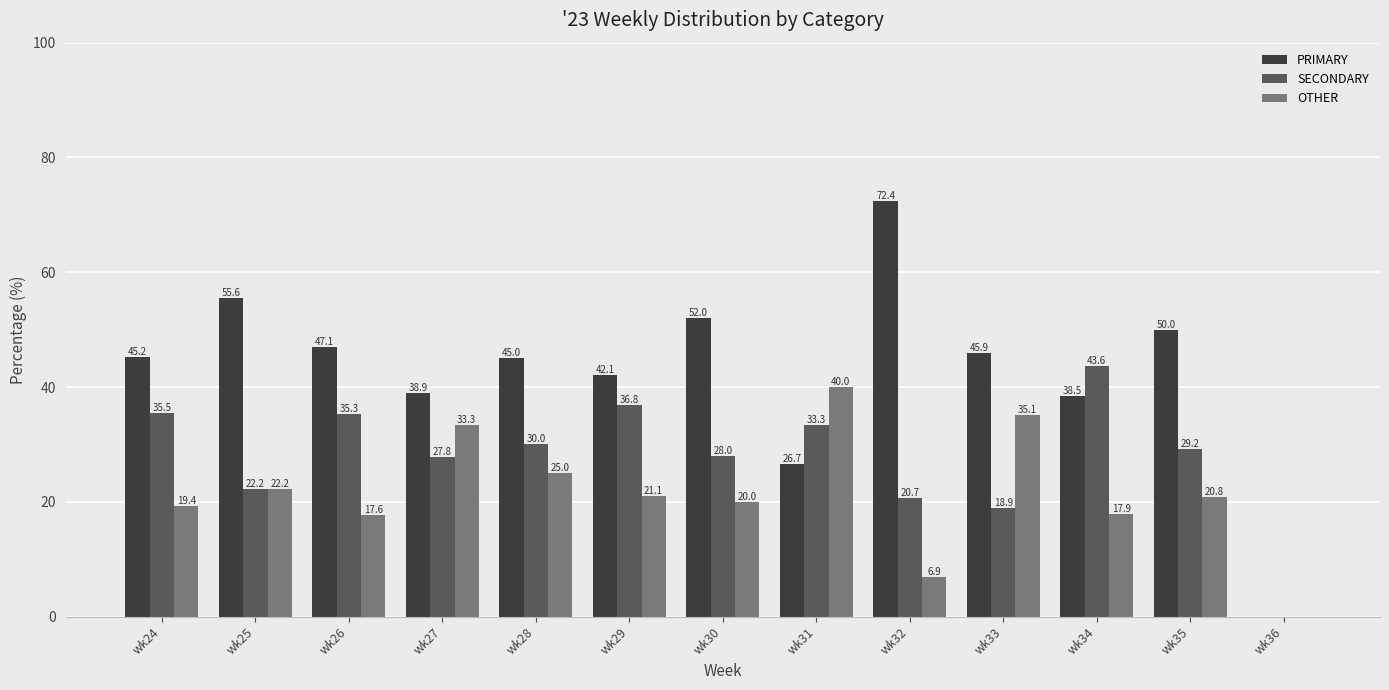

Which category has the highest value in the SECONDARY series?

wk34